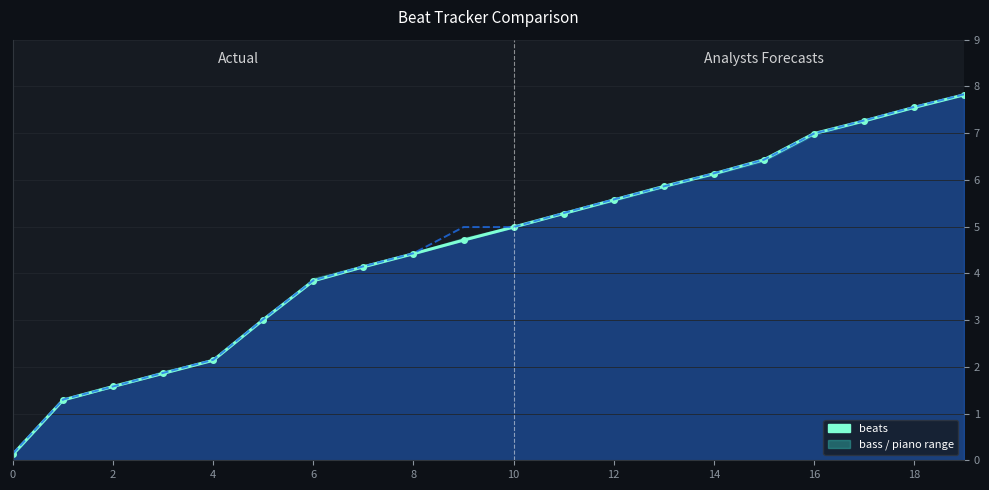

The value of beats at 15 is 8.5. True or false?

False